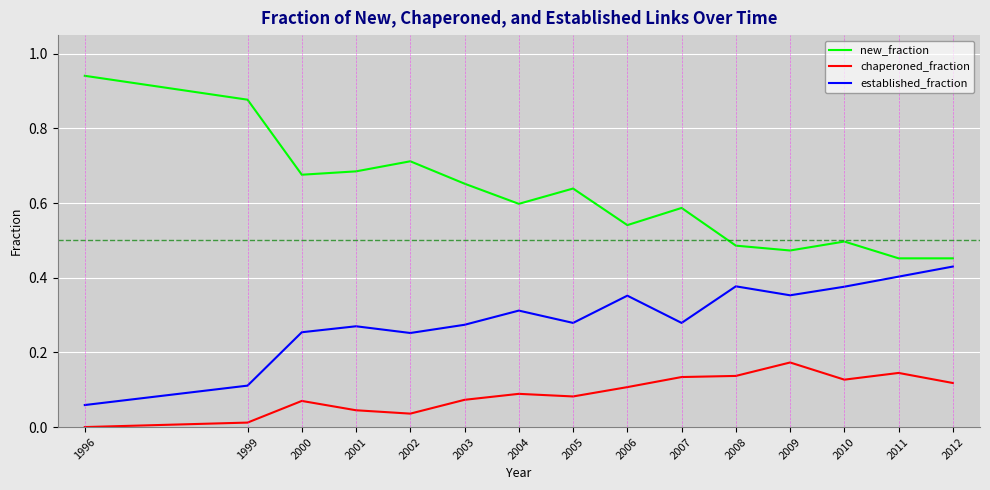

Which series has the largest range (max minus min)?

new_fraction